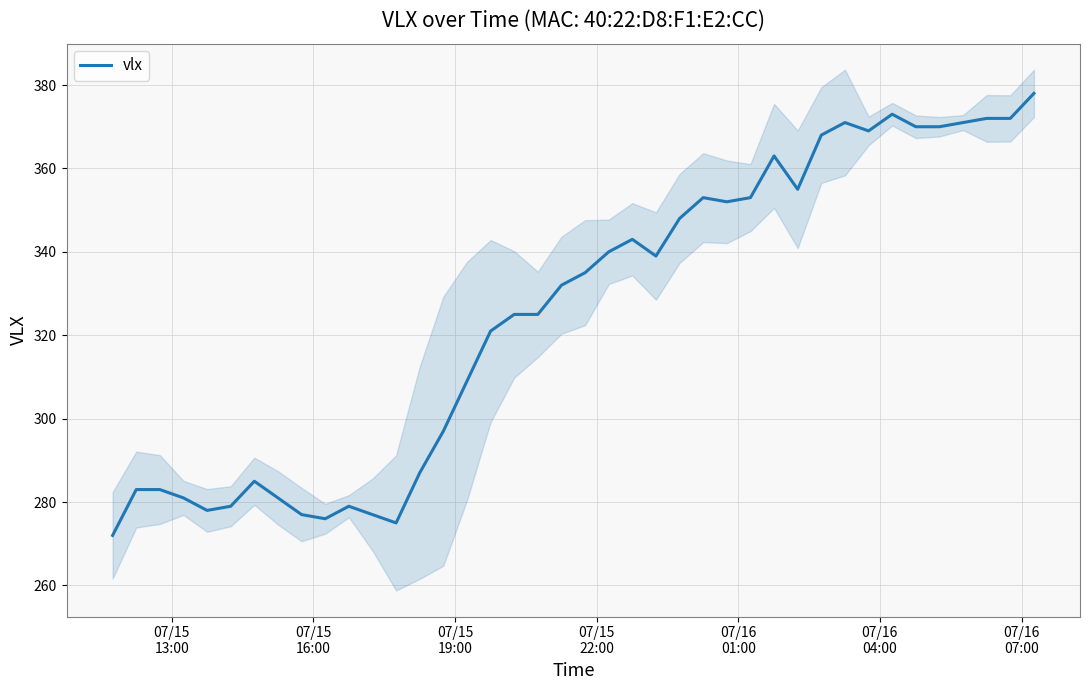

What is the maximum value for vlx?

378